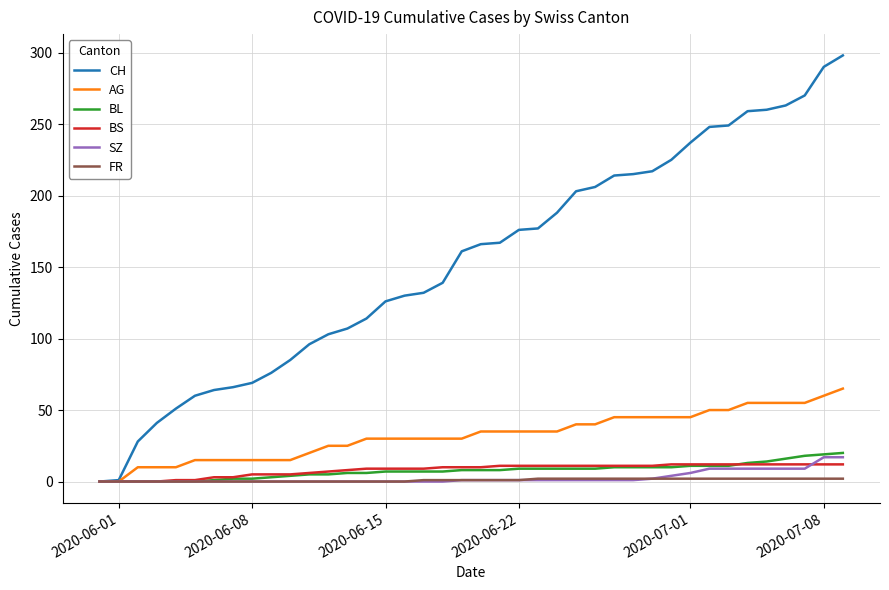

What is the greatest value displayed?

298